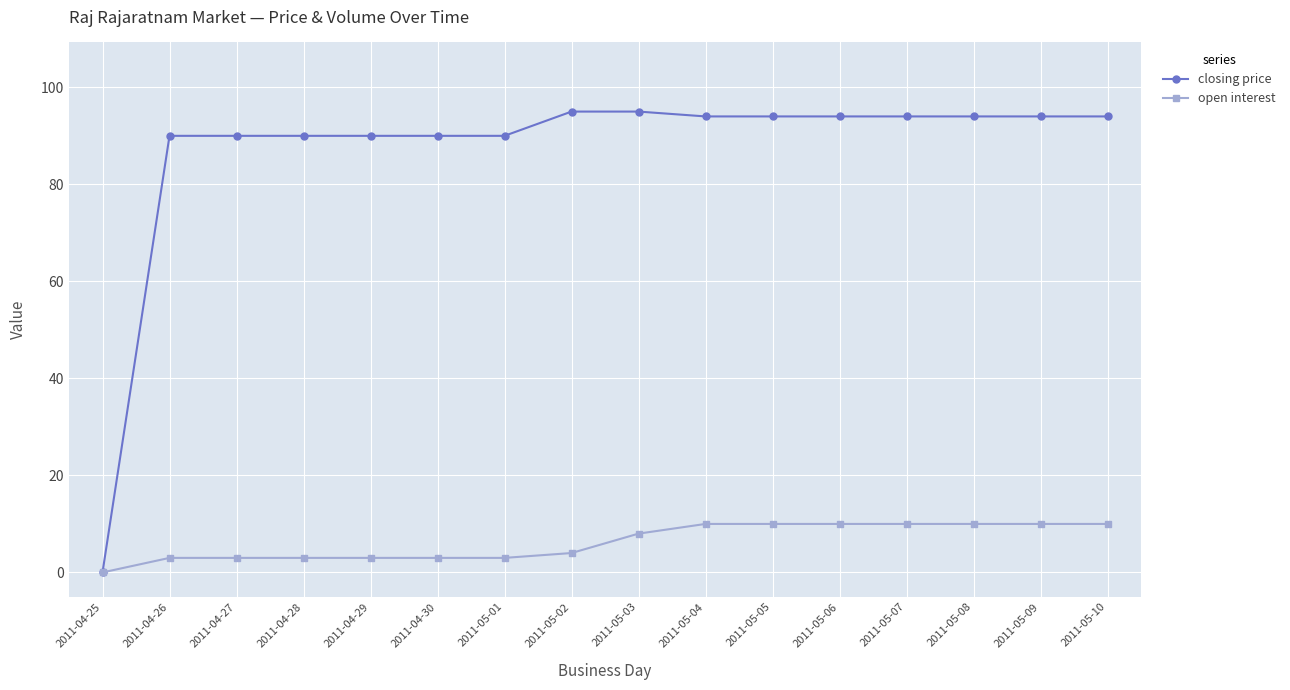

What is the label of the 7th point from the left?

2011-05-01